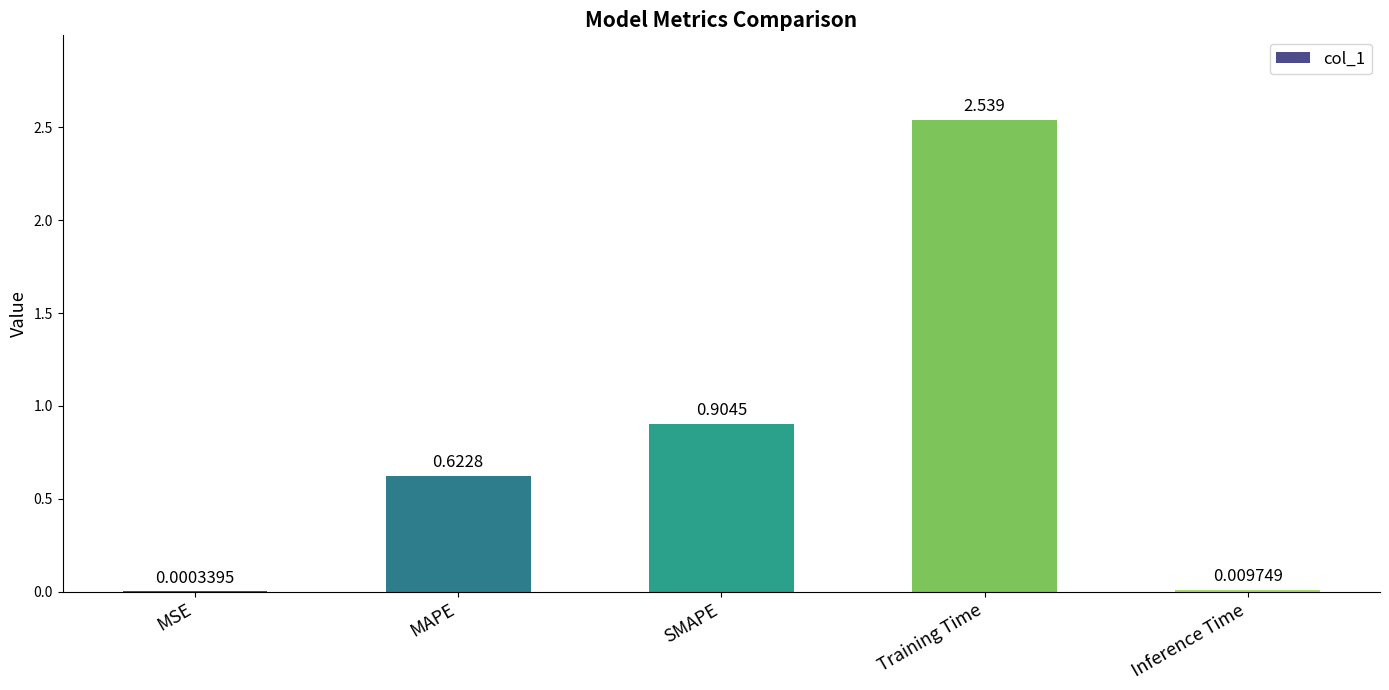

At which label is the value closest to 1?

SMAPE